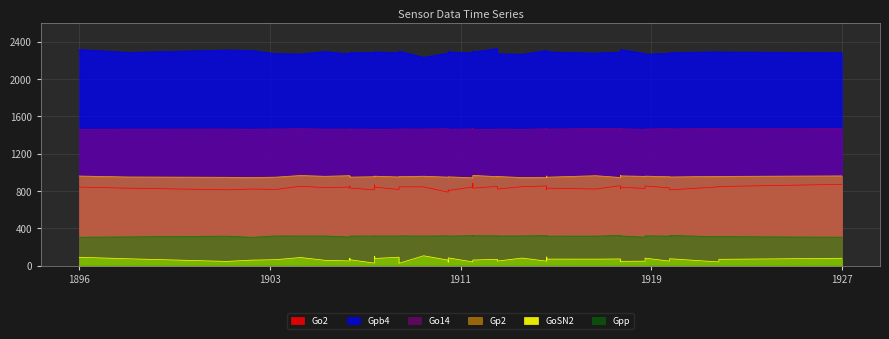

Does the chart display data point markers on the line(s)?

No